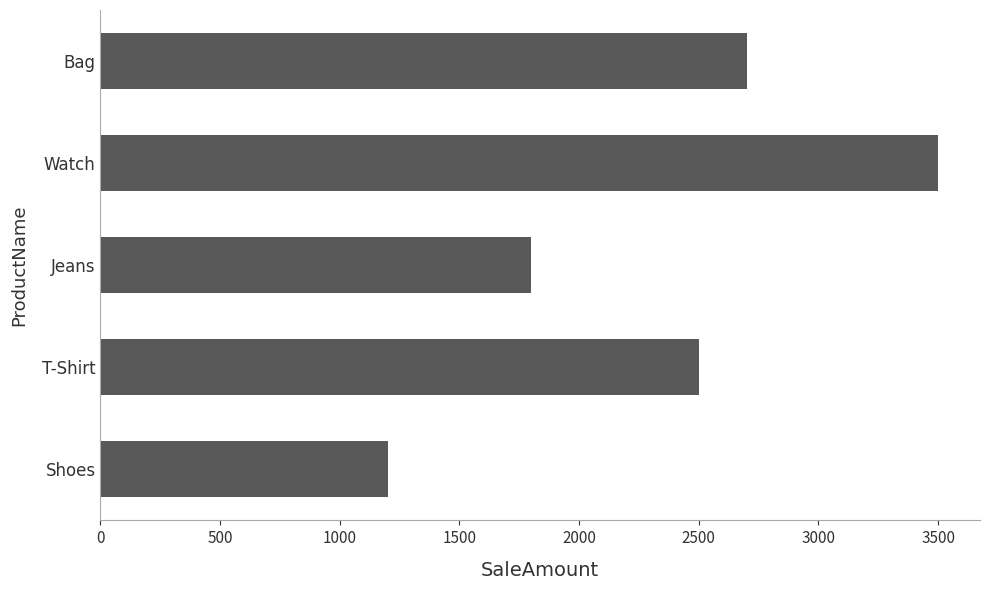

Reading top to bottom, list all the values displayed in this chart.

Bag=2700	Watch=3500	Jeans=1800	T-Shirt=2500	Shoes=1200